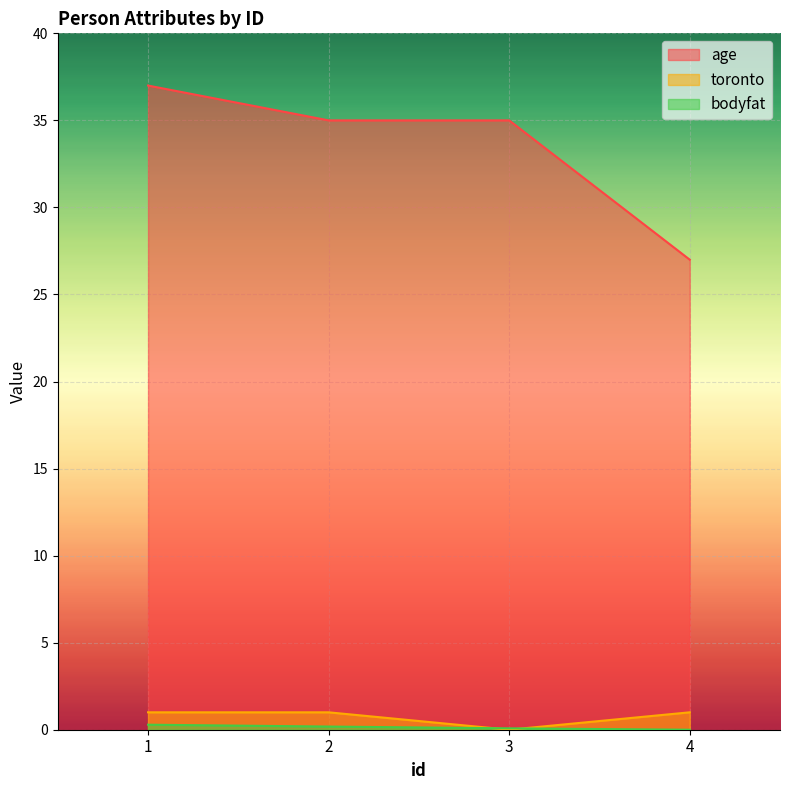

What is the average value of the bodyfat series?

0.1